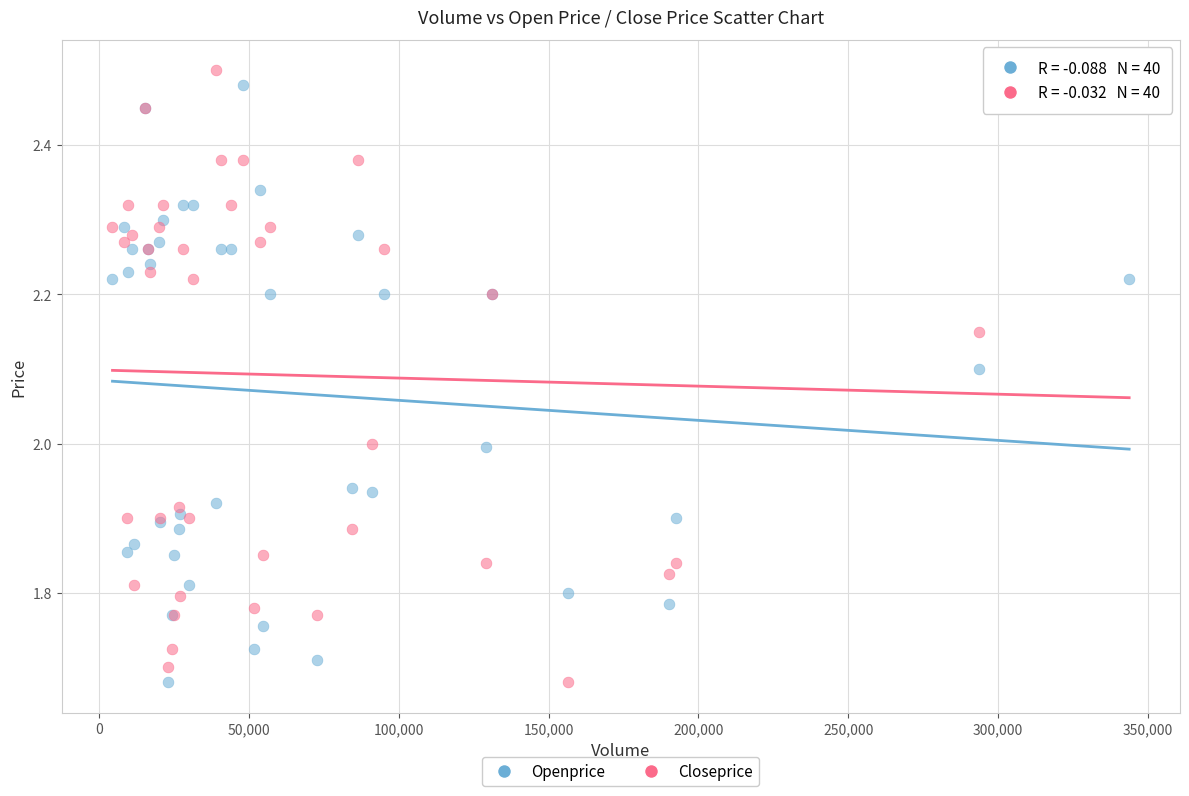

What are all the series names shown in the legend?

Openprice, Closeprice